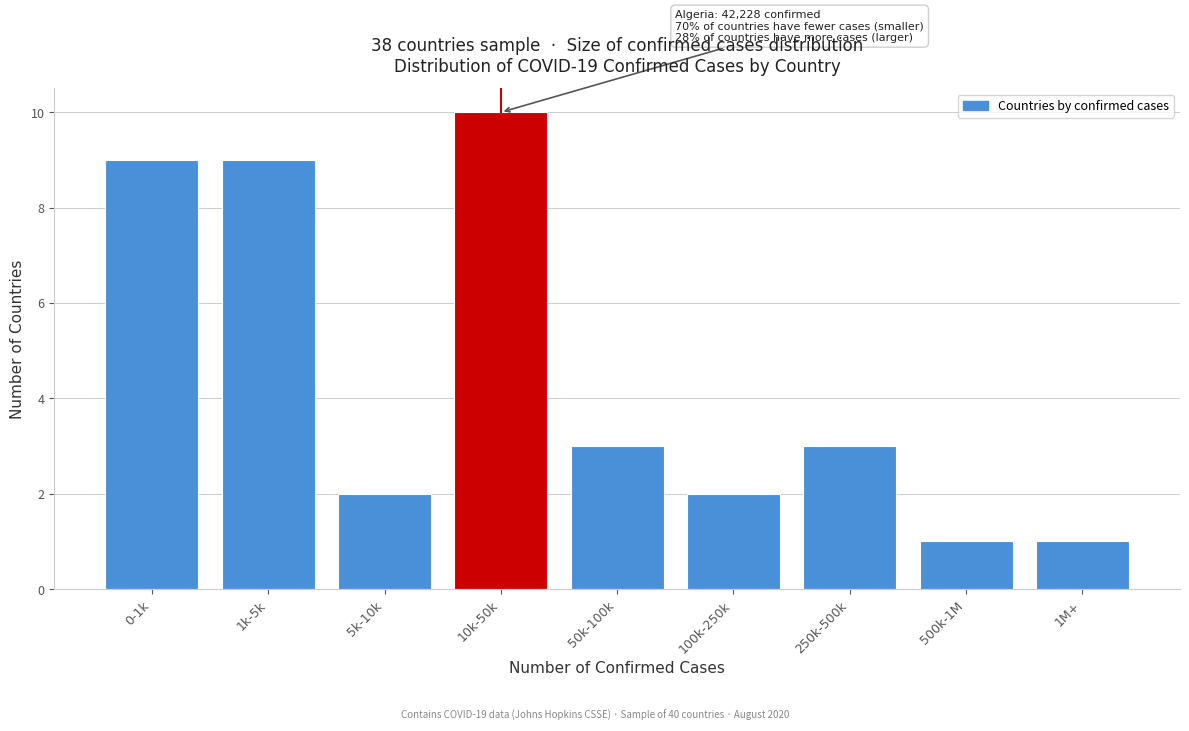

Reading left to right, what are all the values shown in this chart?

0-1k=9	1k-5k=9	5k-10k=2	10k-50k=10	50k-100k=3	100k-250k=2	250k-500k=3	500k-1M=1	1M+=1